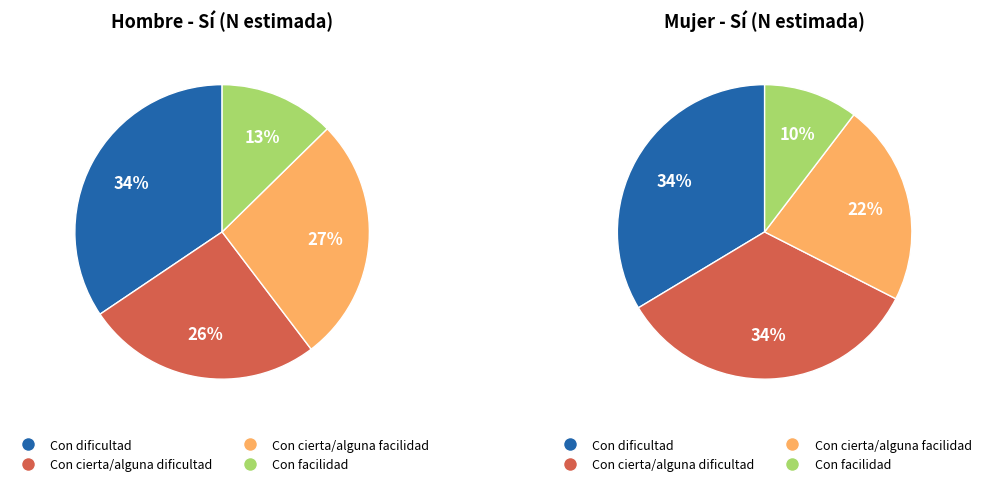

To the nearest percent, what is the average slice percentage?

25%